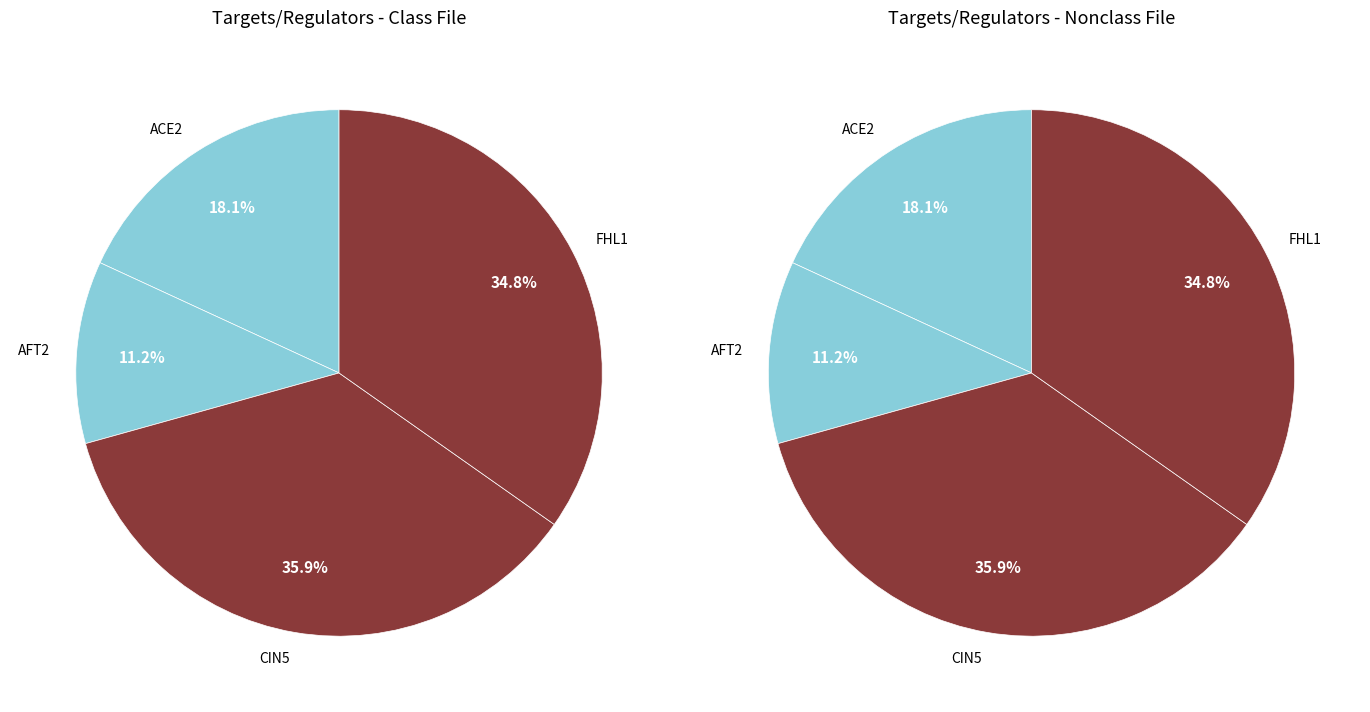

What percentage is the AFT2 slice, to the nearest percent?

11%